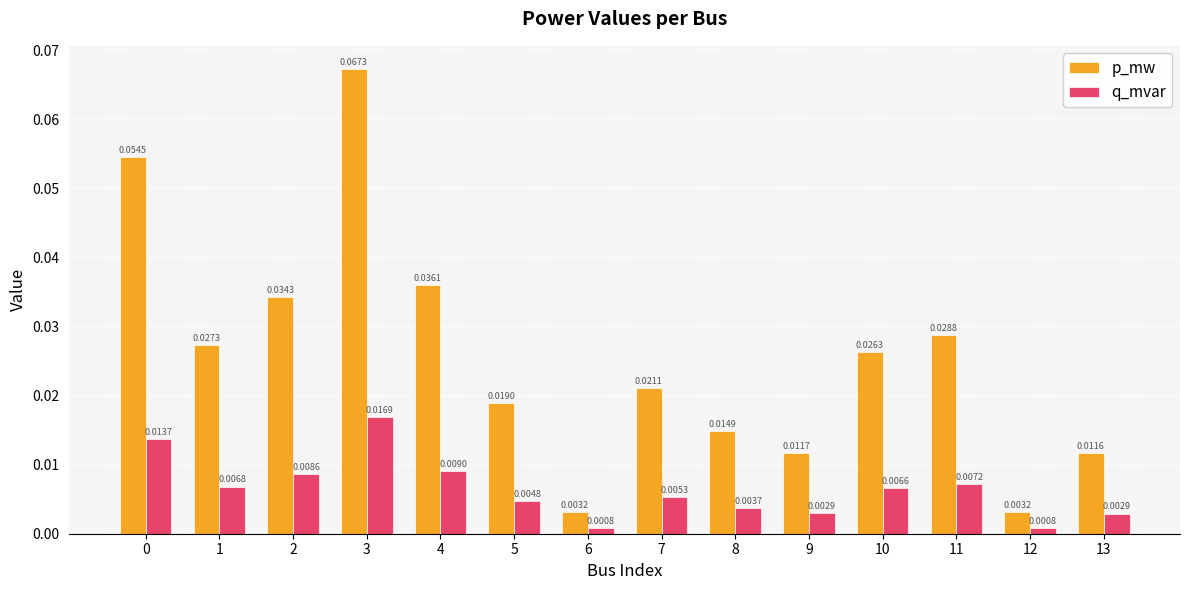

Which series has the largest total across all categories?

p_mw